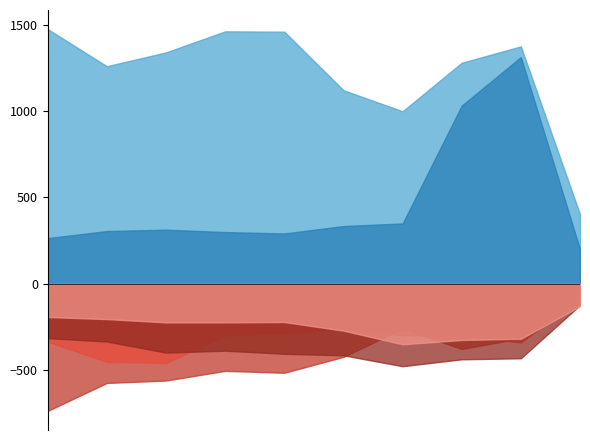

Where is the first local minimum for Burglary?

2018